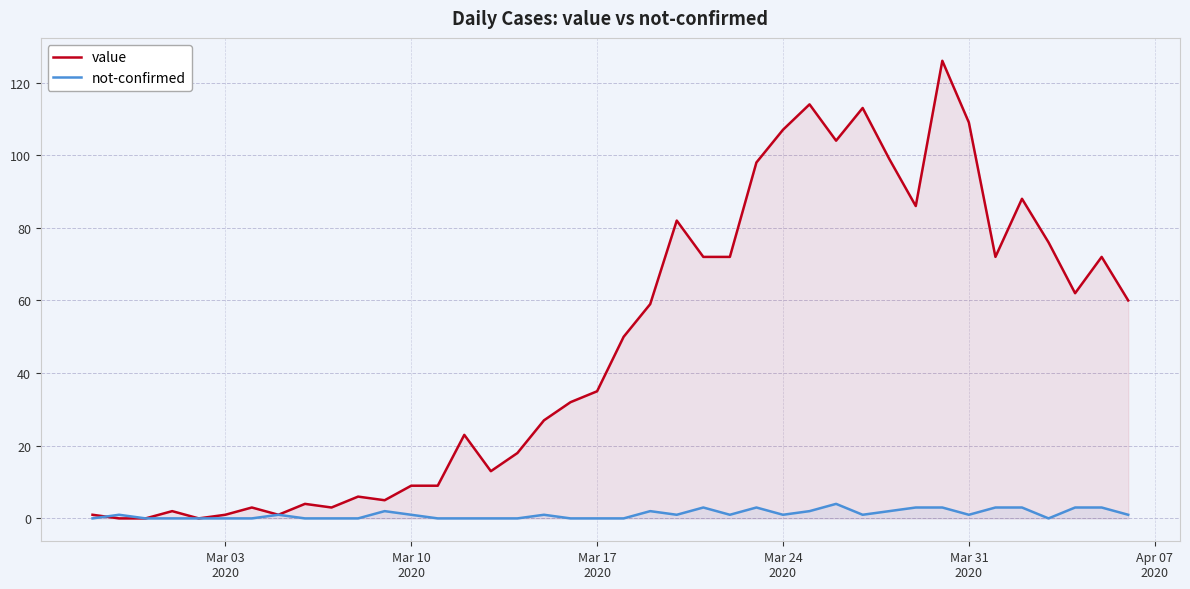

How many not-confirmed values are between 0 and 2?

31